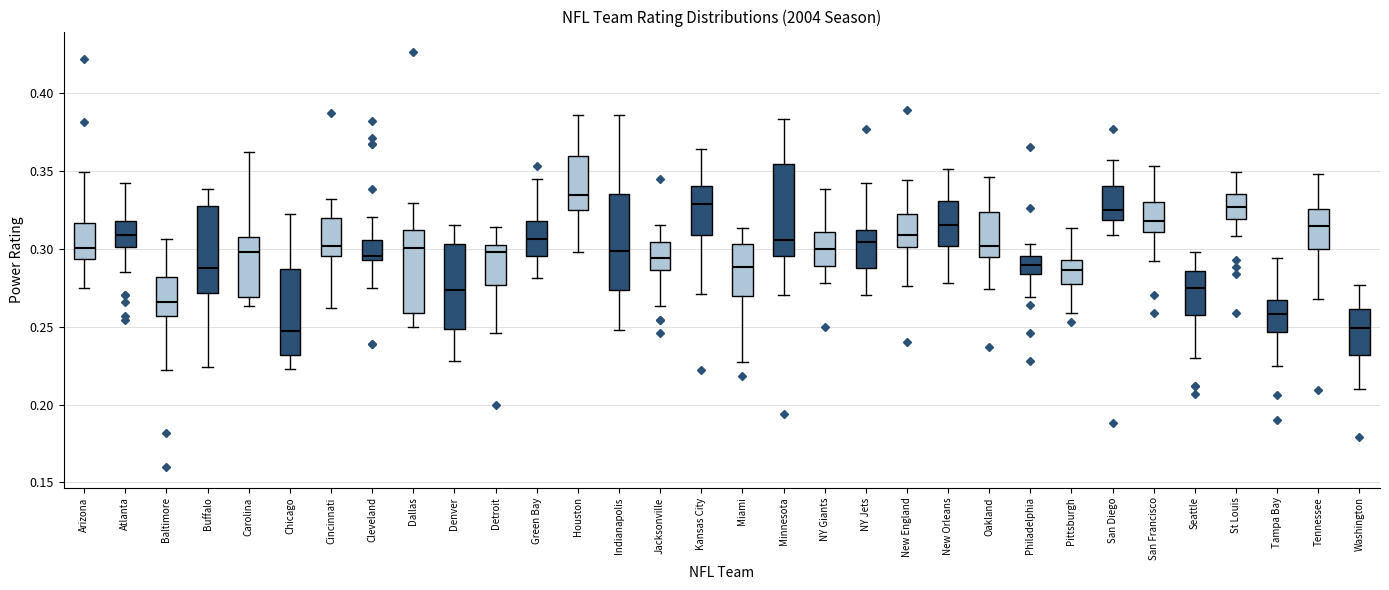

Reading left to right, transcribe this box plot: for each box, give where its median line is, the range the box spans, and where its two whiskers end, as read against the y-axis. The values are not printed on the chart, so give them approximately, as read against the axis.

Arizona: median 0.300, box 0.295 to 0.315, whiskers 0.275 to 0.350
Atlanta: median 0.310, box 0.300 to 0.320, whiskers 0.285 to 0.340
Baltimore: median 0.265, box 0.255 to 0.280, whiskers 0.220 to 0.305
Buffalo: median 0.290, box 0.270 to 0.325, whiskers 0.225 to 0.340
Carolina: median 0.300, box 0.270 to 0.310, whiskers 0.265 to 0.360
Chicago: median 0.245, box 0.230 to 0.285, whiskers 0.225 to 0.320
Cincinnati: median 0.300, box 0.295 to 0.320, whiskers 0.260 to 0.330
Cleveland: median 0.295 (just above the box's lower edge), box 0.295 to 0.305, whiskers 0.275 to 0.320
Dallas: median 0.300, box 0.260 to 0.310, whiskers 0.250 to 0.330
Denver: median 0.275, box 0.250 to 0.305, whiskers 0.230 to 0.315
Detroit: median 0.300, box 0.275 to 0.305, whiskers 0.245 to 0.315
Green Bay: median 0.305, box 0.295 to 0.320, whiskers 0.280 to 0.345
Houston: median 0.335, box 0.325 to 0.360, whiskers 0.300 to 0.385
Indianapolis: median 0.300, box 0.275 to 0.335, whiskers 0.250 to 0.385
Jacksonville: median 0.295, box 0.285 to 0.305, whiskers 0.265 to 0.315
Kansas City: median 0.330, box 0.310 to 0.340, whiskers 0.270 to 0.365
Miami: median 0.290, box 0.270 to 0.305, whiskers 0.225 to 0.315
Minnesota: median 0.305, box 0.295 to 0.355, whiskers 0.270 to 0.385
NY Giants: median 0.300, box 0.290 to 0.310, whiskers 0.280 to 0.340
NY Jets: median 0.305, box 0.290 to 0.310, whiskers 0.270 to 0.340
New England: median 0.310, box 0.300 to 0.325, whiskers 0.275 to 0.345
New Orleans: median 0.315, box 0.300 to 0.330, whiskers 0.280 to 0.350
Oakland: median 0.300, box 0.295 to 0.325, whiskers 0.275 to 0.345
Philadelphia: median 0.290, box 0.285 to 0.295, whiskers 0.270 to 0.305
Pittsburgh: median 0.285, box 0.280 to 0.295, whiskers 0.260 to 0.315
San Diego: median 0.325, box 0.320 to 0.340, whiskers 0.310 to 0.355
San Francisco: median 0.320, box 0.310 to 0.330, whiskers 0.290 to 0.355
Seattle: median 0.275, box 0.260 to 0.285, whiskers 0.230 to 0.300
St Louis: median 0.325, box 0.320 to 0.335, whiskers 0.310 to 0.350
Tampa Bay: median 0.260, box 0.245 to 0.265, whiskers 0.225 to 0.295
Tennessee: median 0.315, box 0.300 to 0.325, whiskers 0.270 to 0.350
Washington: median 0.250, box 0.230 to 0.260, whiskers 0.210 to 0.275